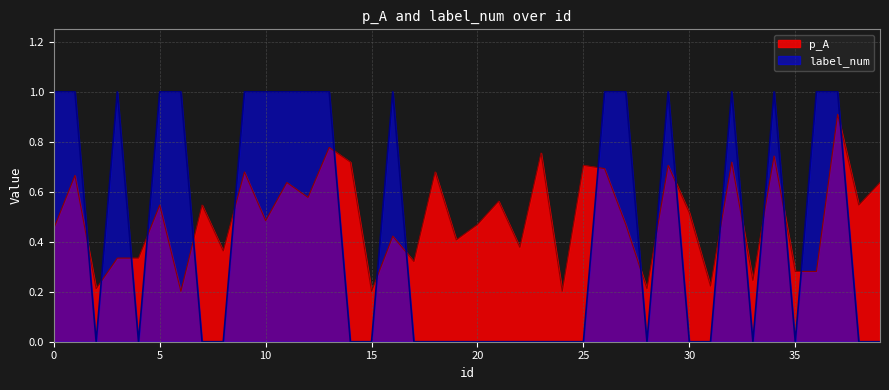

Reading right to left, what are all the values shown in this chart?

p_A: 0.6	0.5	0.9	0.3	0.3	0.7	0.2	0.7	0.2	0.5	0.7	0.2	0.5	0.7	0.7	0.2	0.8	0.4	0.6	0.5	0.4	0.7	0.3	0.4	0.2	0.7	0.8	0.6	0.6	0.5	0.7	0.4	0.5	0.2	0.5	0.3	0.3	0.2	0.7	0.5
label_num: 0.0	0.0	1.0	1.0	0.0	1.0	0.0	1.0	0.0	0.0	1.0	0.0	1.0	1.0	0.0	0.0	0.0	0.0	0.0	0.0	0.0	0.0	0.0	1.0	0.0	0.0	1.0	1.0	1.0	1.0	1.0	0.0	0.0	1.0	1.0	0.0	1.0	0.0	1.0	1.0